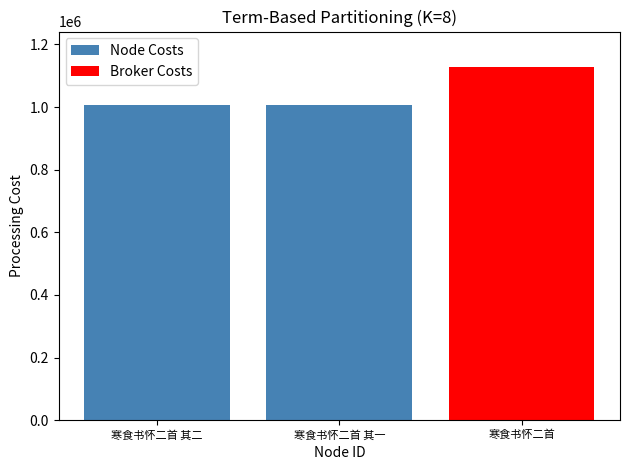

Where is the data nearest to the value 1066994?

寒食书怀二首 其二